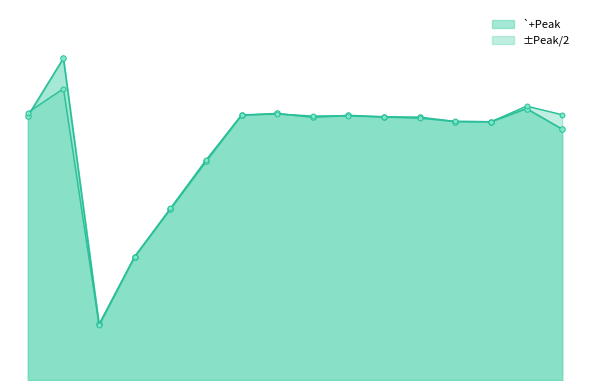

List the series in order of their overall mean, highest first.

`+Peak line, ±Peak/2 line